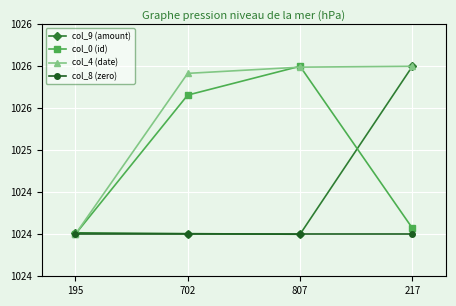

At 702, list the series in order from largest to smallest.

col_4 (date), col_0 (id), col_9 (amount), col_8 (zero)